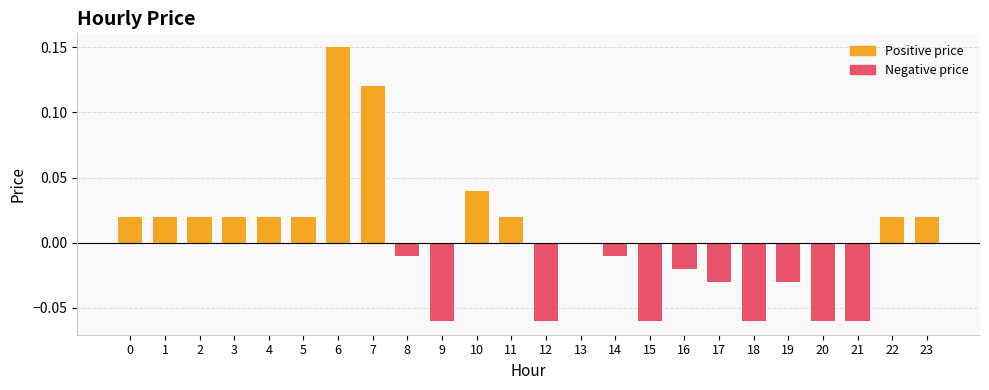

How many positive values does the Positive price series have?

12